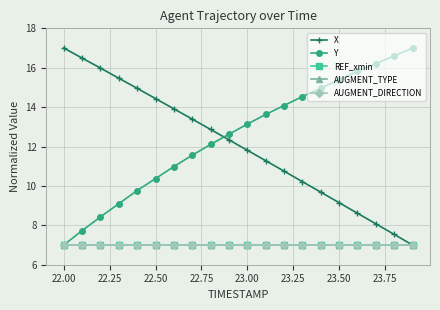

Is this an area chart (filled region under the line)?

No